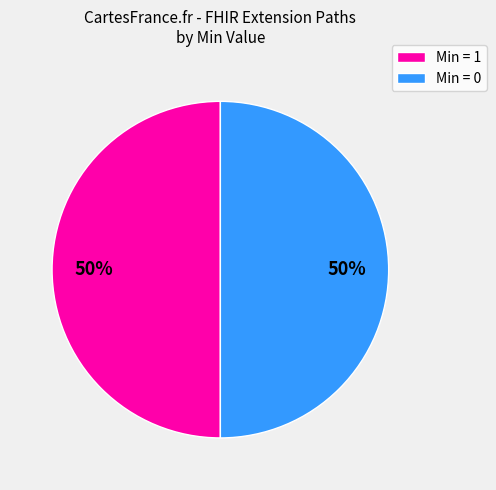

Count the number of slices in the pie.

2